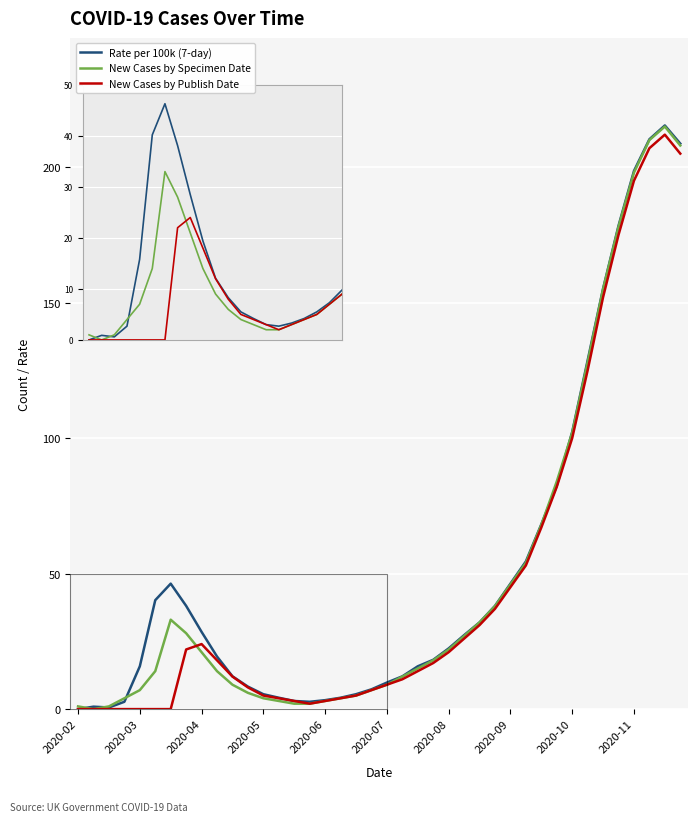

What is the maximum value for New Cases by Specimen Date?

215.0